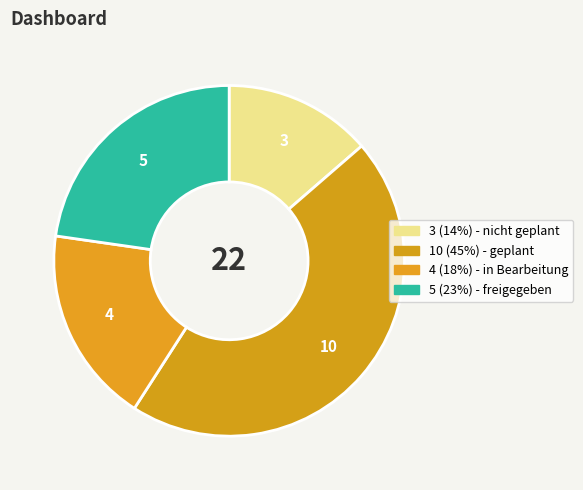

How many slices are in this pie chart?

4